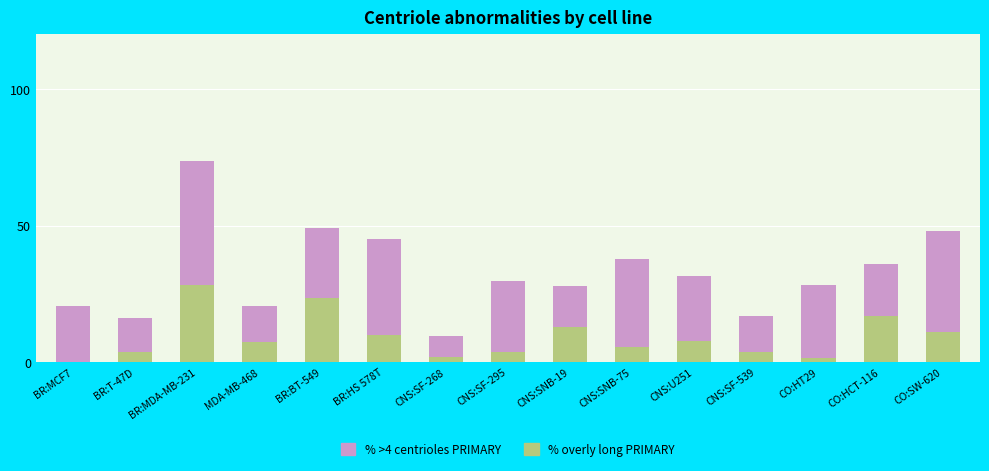

At which label does % cells overly long centrioles PRIMARY first exceed 7?

BR:MDA-MB-231